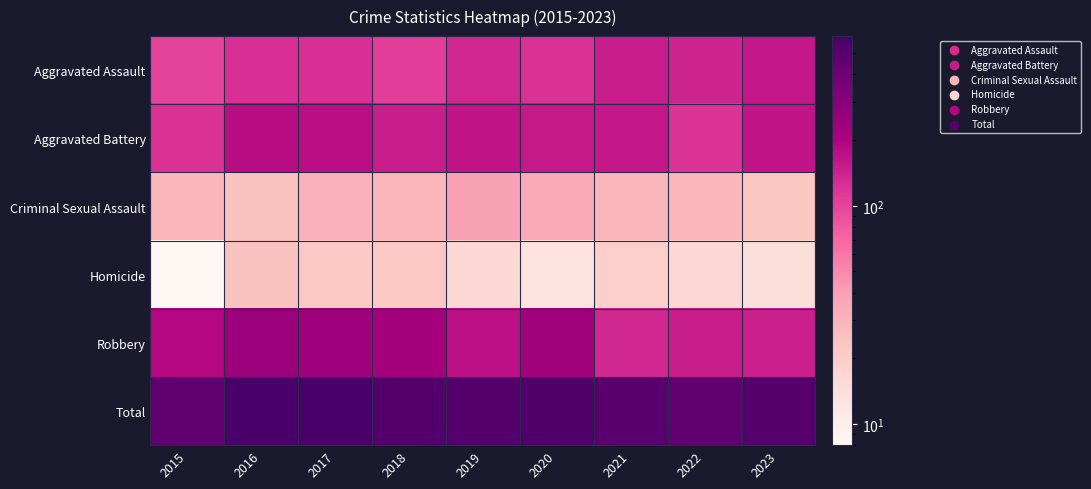

At how many categories does at least one series exceed 441?

9